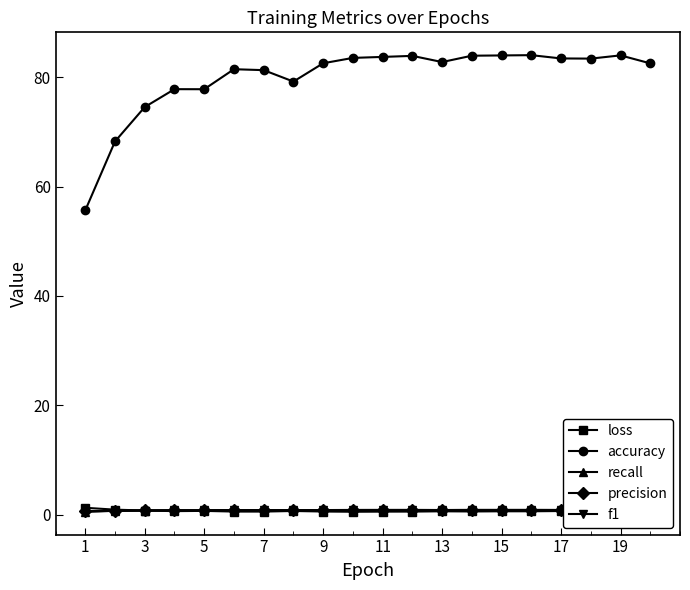

True or false: loss has more than 1 interior local peaks.

True